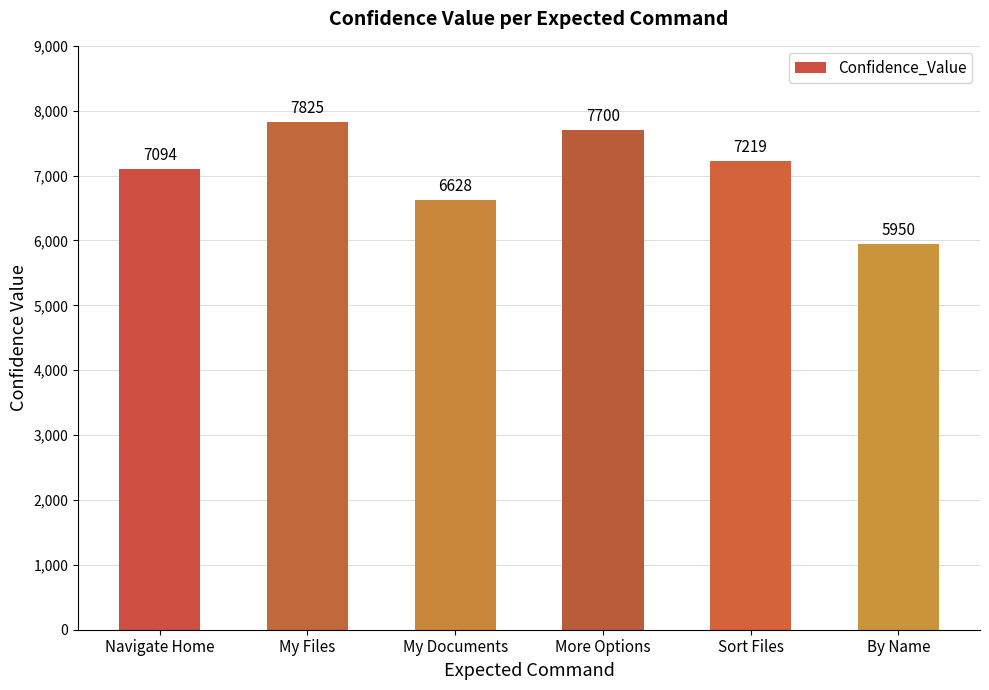

Approximately how many times larger is the value at More Options compared to Sort Files?

1.1